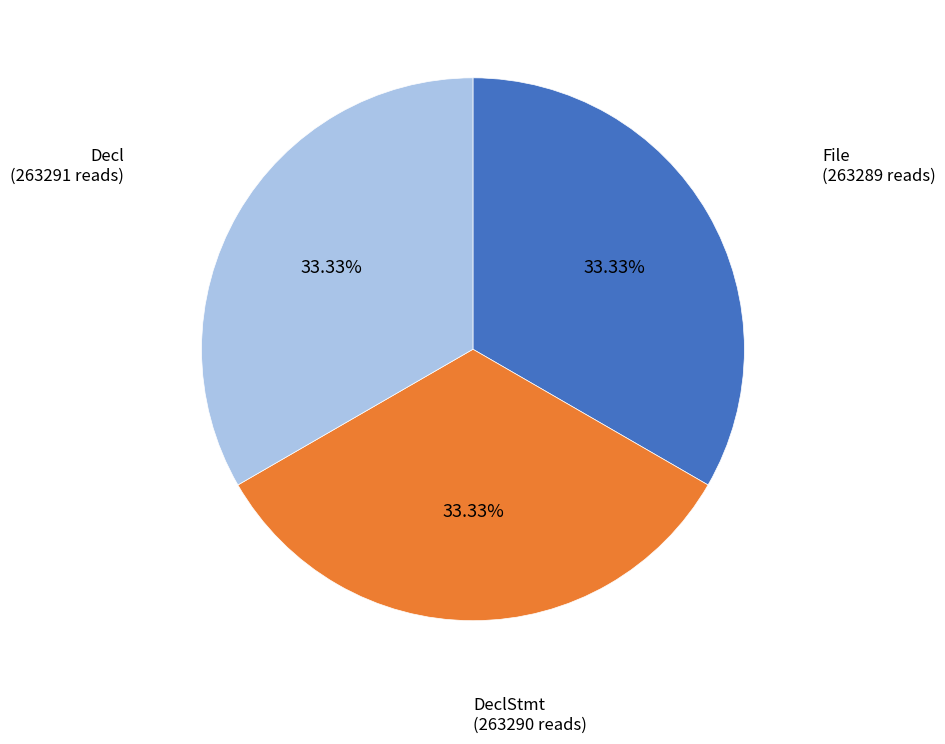

Does any single category account for the majority?

No